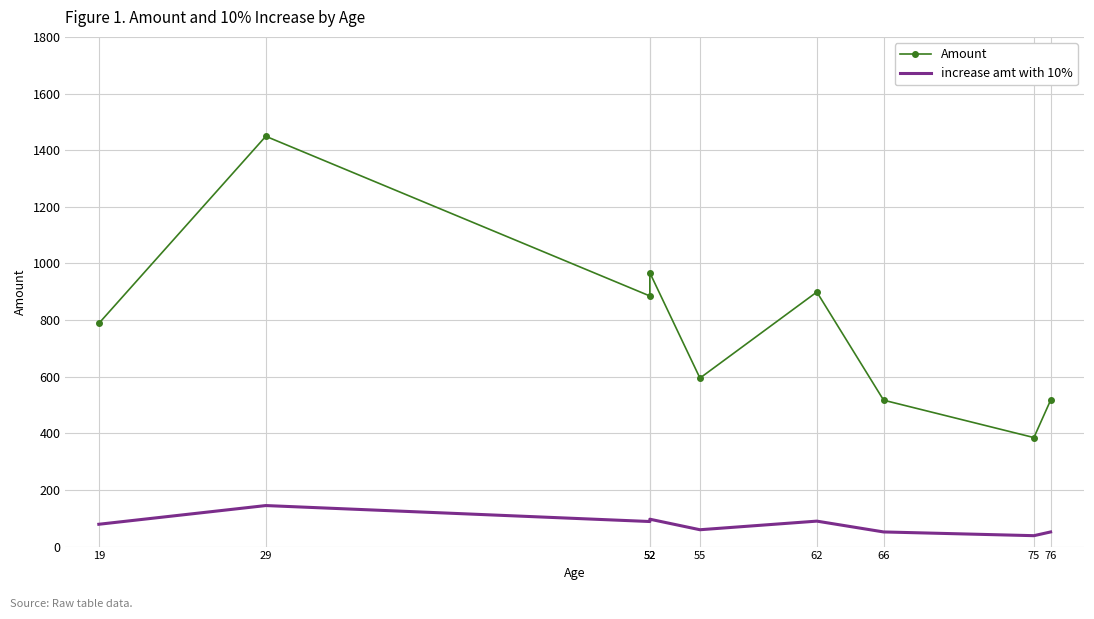

What are all the series names shown in the legend?

Amount, increase amt with 10%